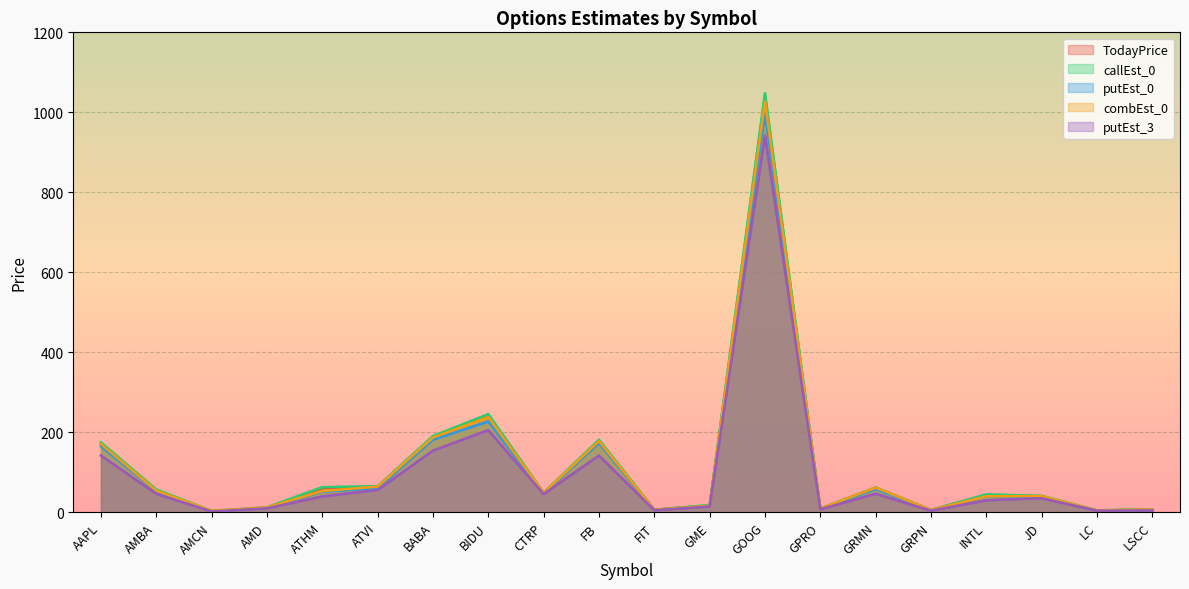

Where is combEst_0 nearest to the value 515?

BIDU